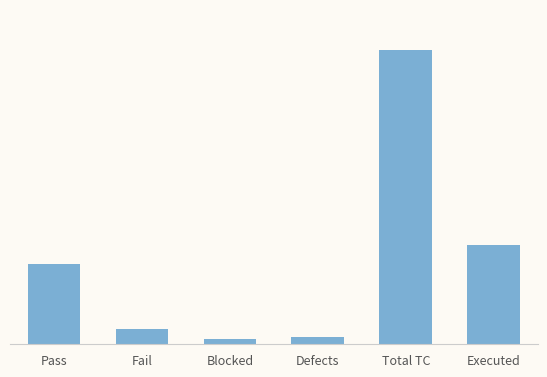

True or false: the data shows 1 at Blocked.

False